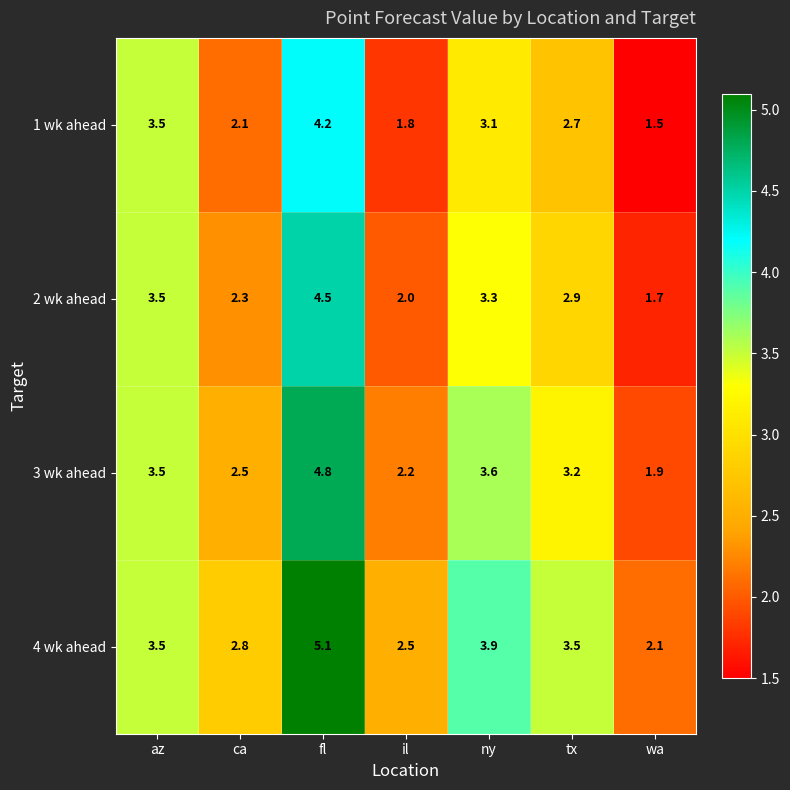

At which label does 4 wk ahead reach its minimum?

wa